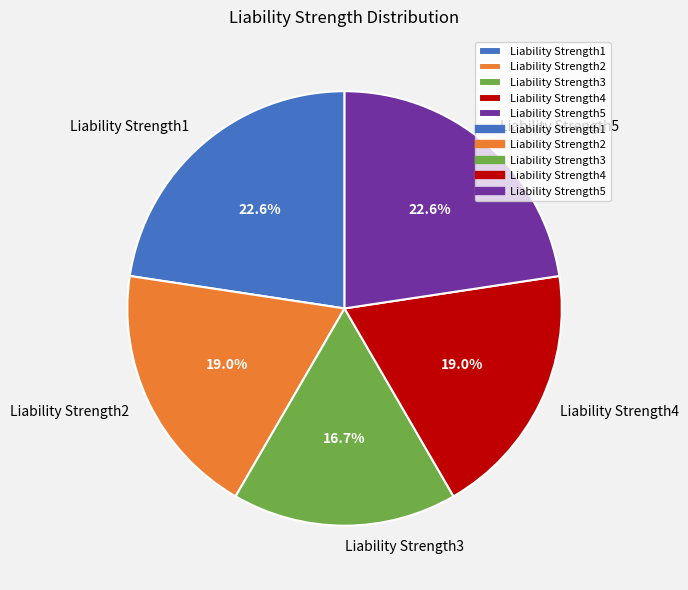

What is the smallest slice in the pie chart?

Liability Strength3